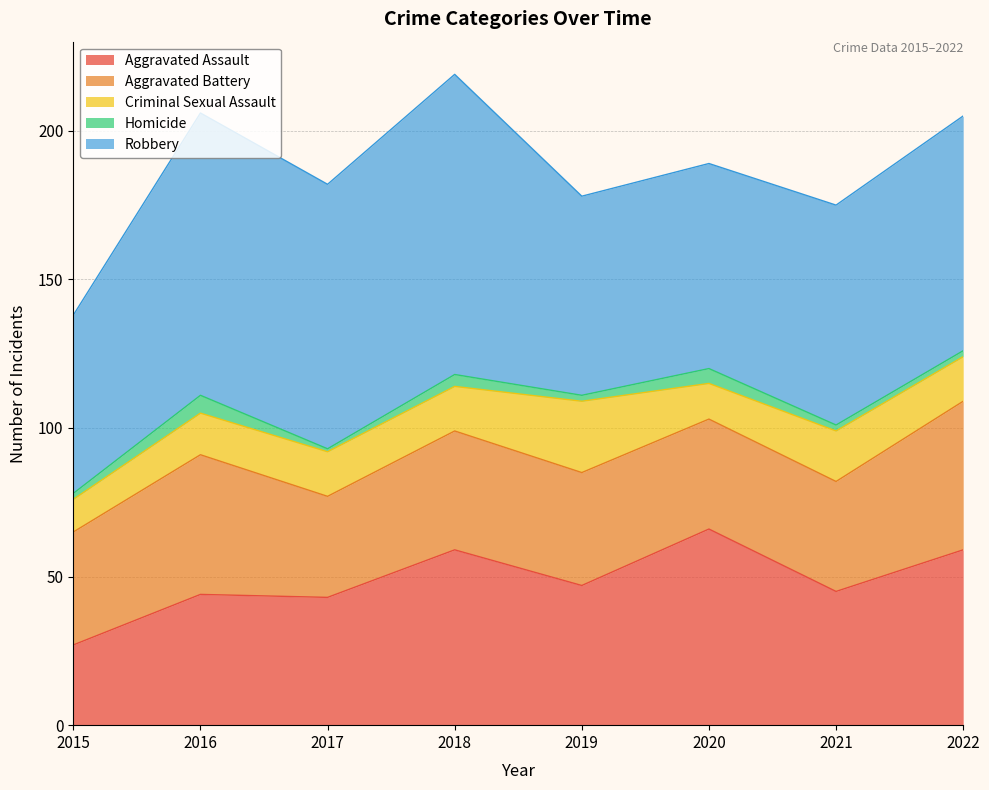

How many data points in Criminal Sexual Assault are less than 15?

3